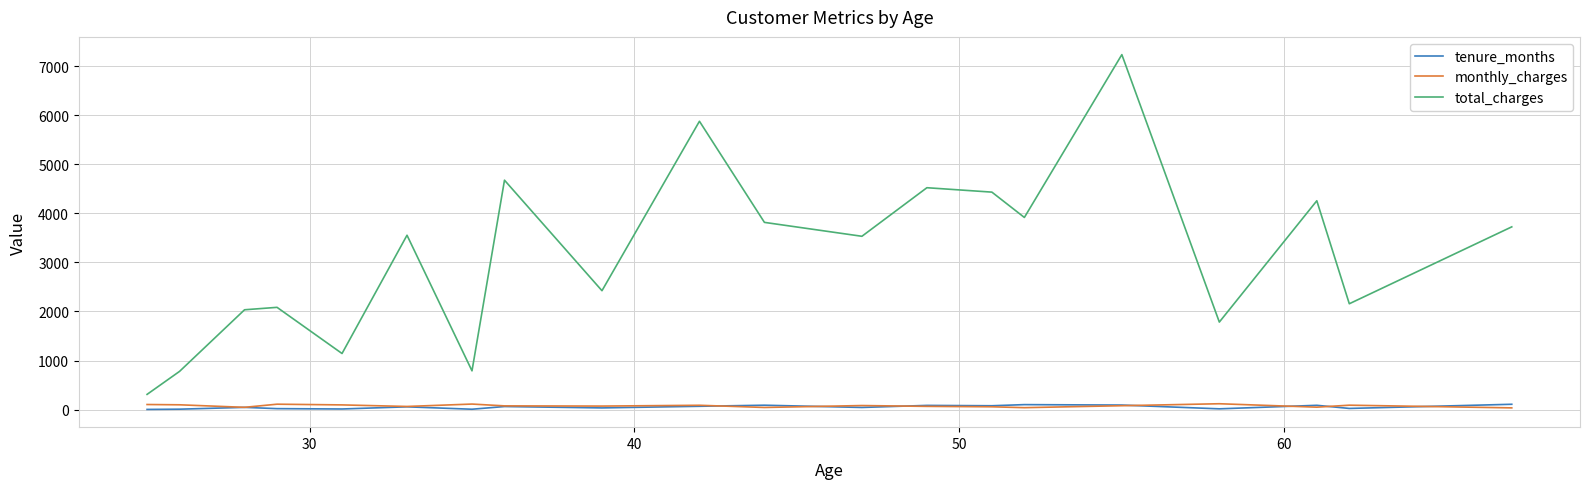

What is the highest value of the total_charges series?

7234.6